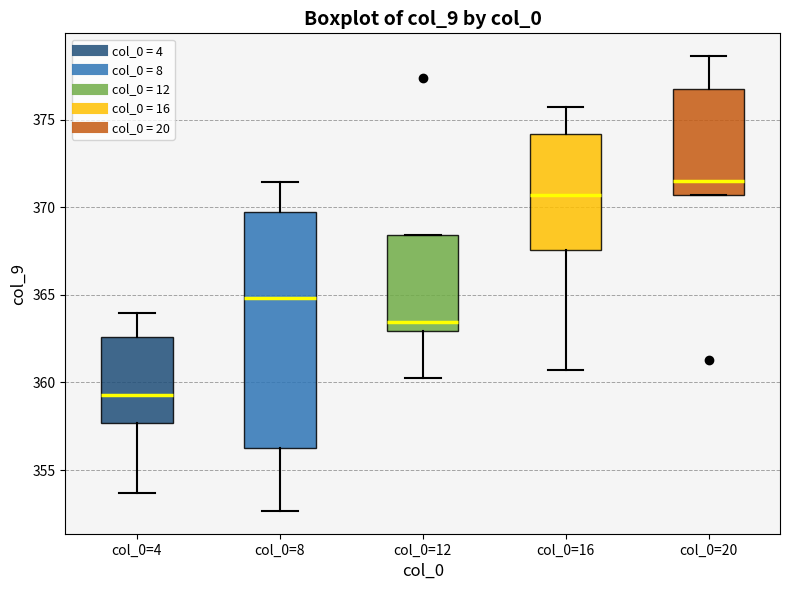

Which box has the highest median line?

col_0=20